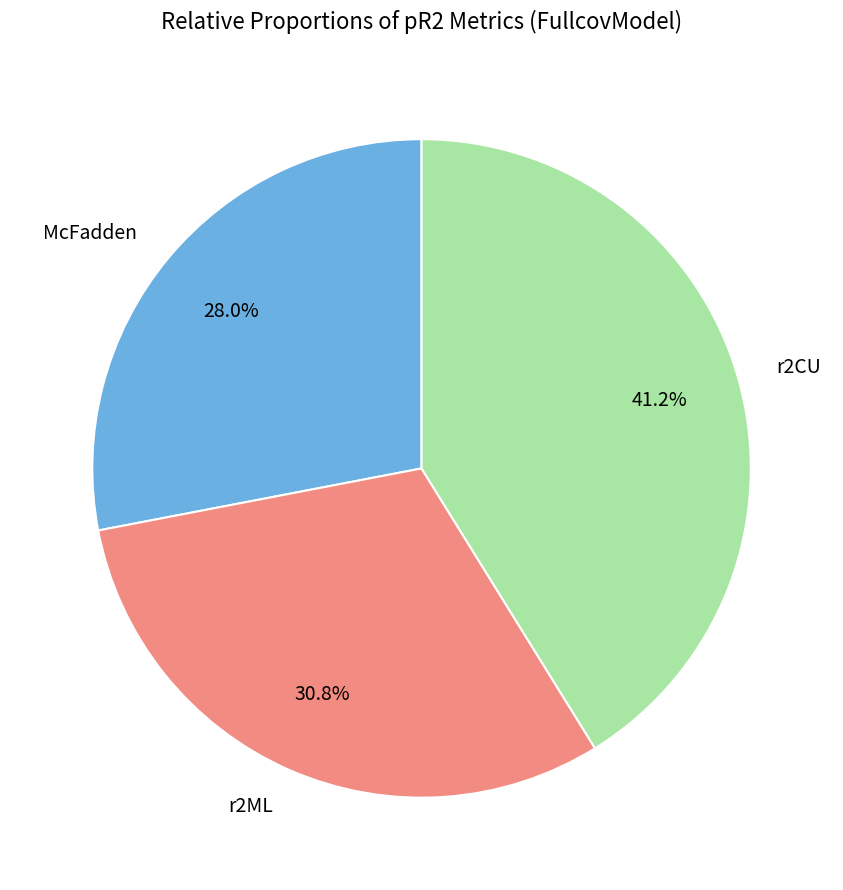

How many segments does this pie chart have?

3